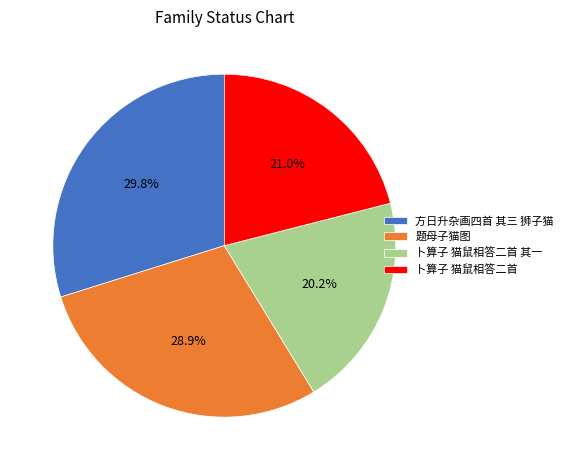

What is the ratio of the value at 卜算子 猫鼠相答二首 to the value at 卜算子 猫鼠相答二首 其一?

1.0